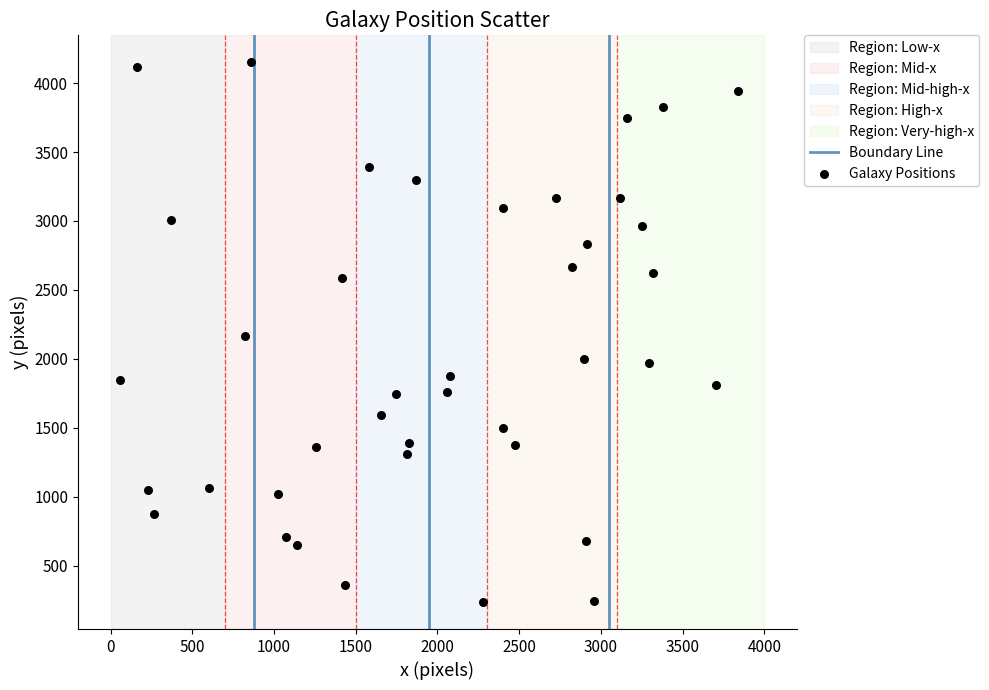

What is the range of X values (max minus min)?

3781.9